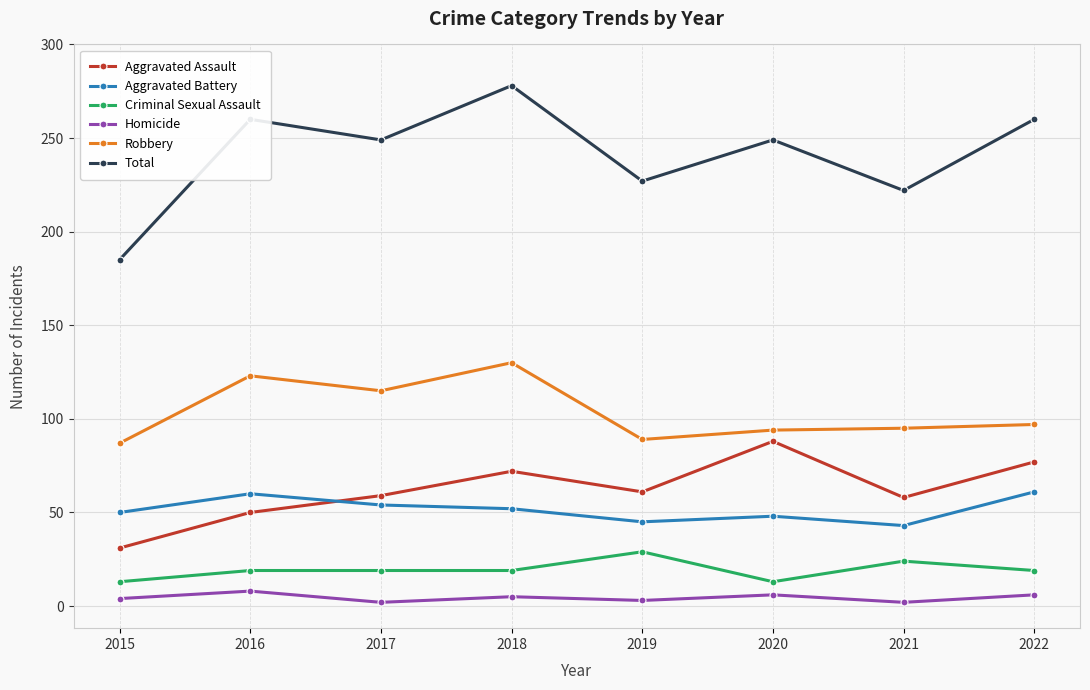

Which series has the widest spread of values?

Total